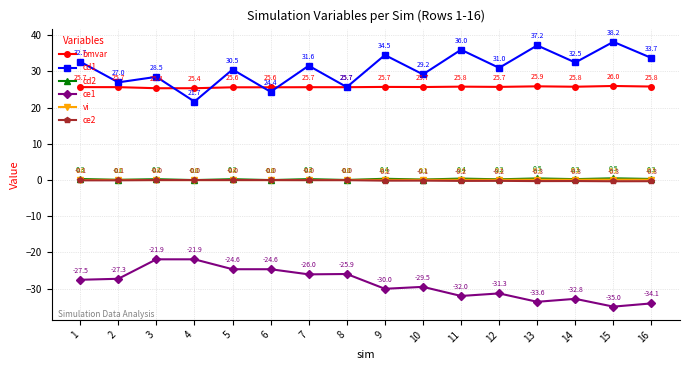

What are all the series names shown in the legend?

bmvar, cd1, cd2, ce1, vi, ce2